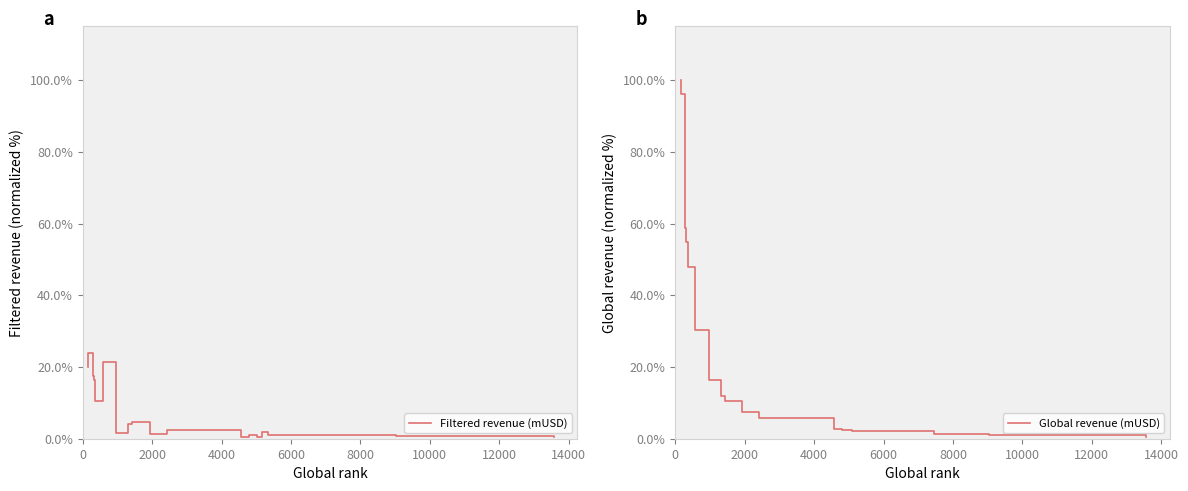

What is the difference between the maximum and minimum values in the Filtered revenue (mUSD) series?

23.5